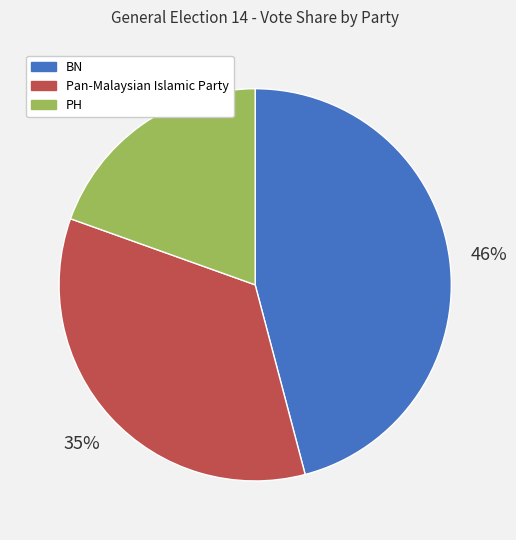

To the nearest percent, what is the difference between the largest and smallest slice percentages?

26%